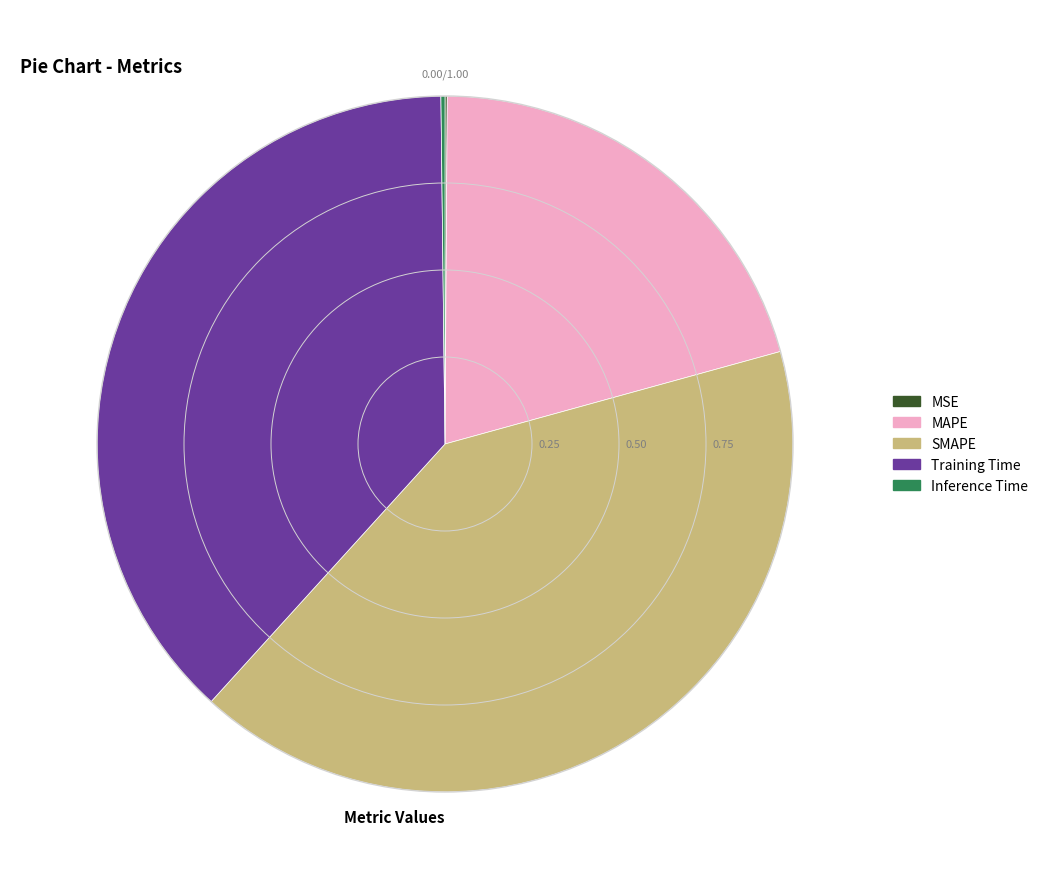

Is there a majority slice in this chart?

No